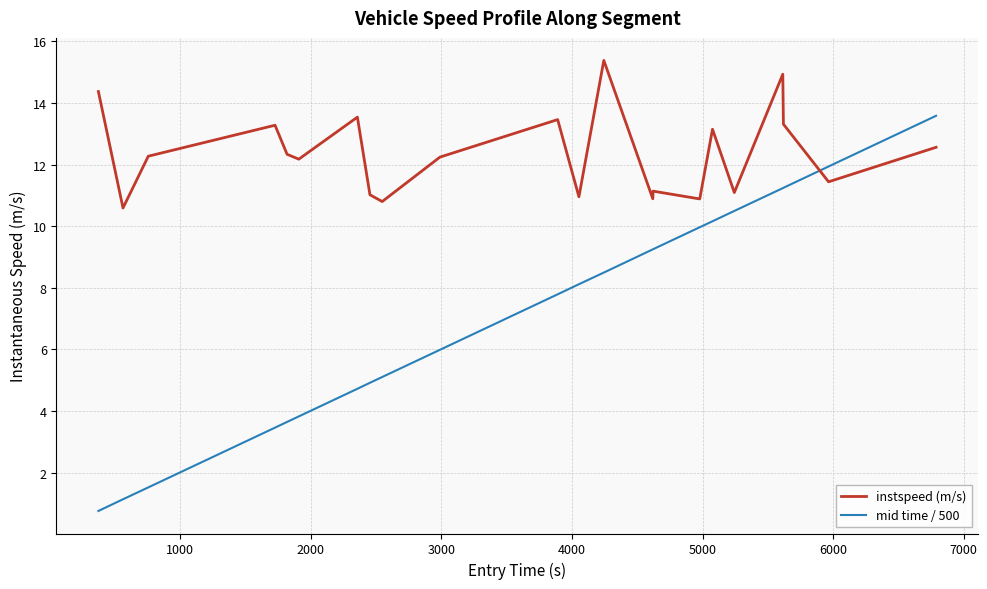

Which series has the largest range (max minus min)?

mid time / 500